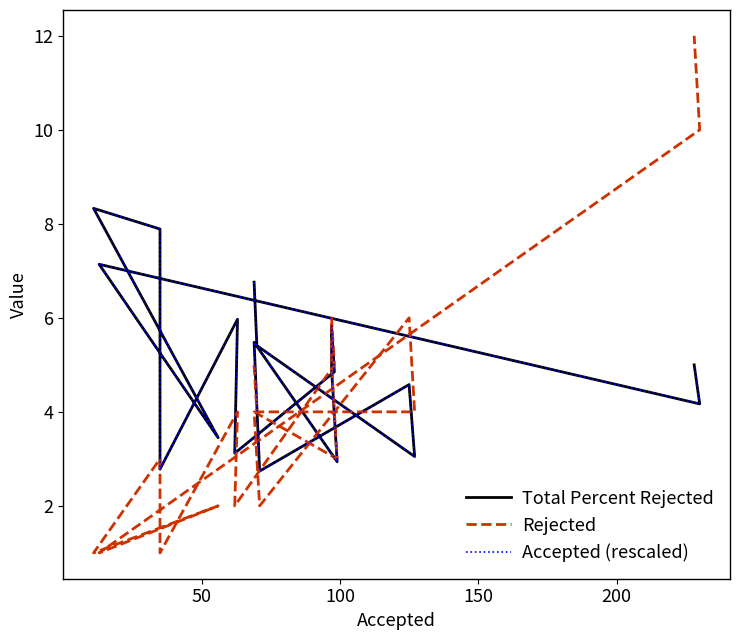

Count the number of categories in the chart.

19